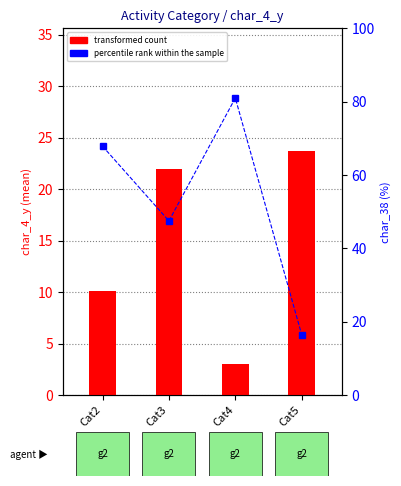

How many data points in transformed count are less than 22?

2